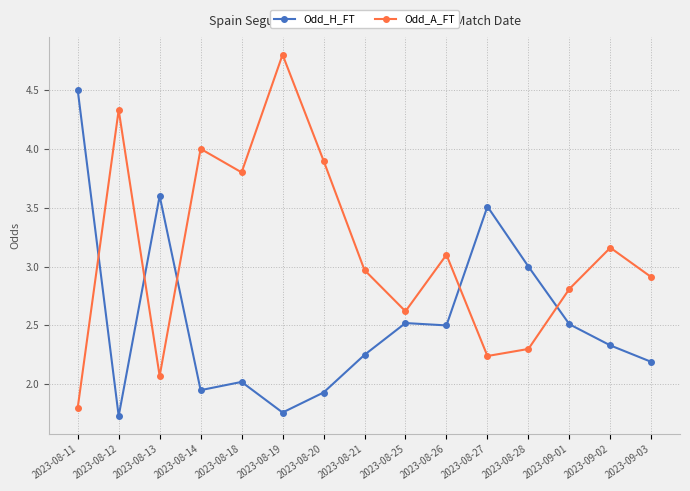

Where do Odd_A_FT and Odd_H_FT first cross each other?

2023-08-11 and 2023-08-12